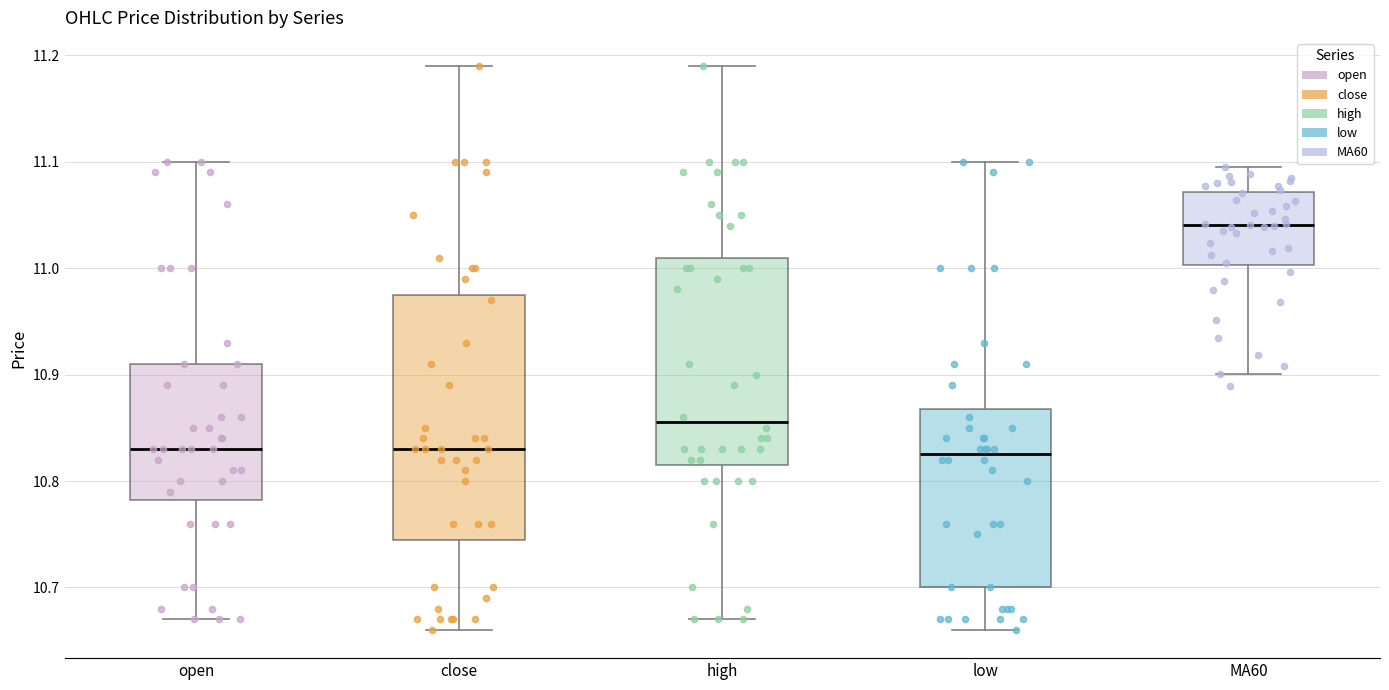

Reading left to right, transcribe this box plot: for each box, give where its median line is, the range the box spans, and where its two whiskers end, as read against the y-axis. The values are not printed on the chart, so give them approximately, as read against the axis.

open: median 10.83, box 10.78 to 10.91, whiskers 10.67 to 11.10
close: median 10.83, box 10.75 to 10.98, whiskers 10.66 to 11.19
high: median 10.86, box 10.82 to 11.01, whiskers 10.67 to 11.19
low: median 10.83, box 10.70 to 10.87, whiskers 10.66 to 11.10
MA60: median 11.04, box 11.00 to 11.07, whiskers 10.90 to 11.10